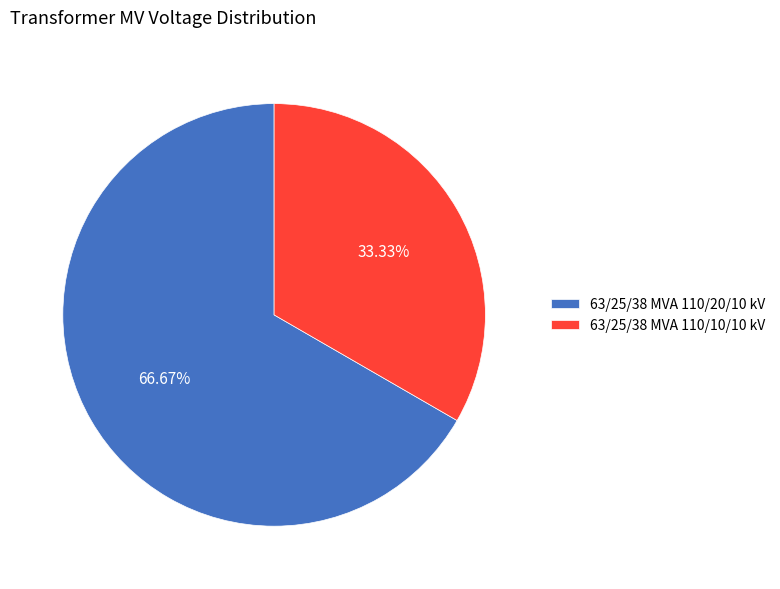

Rank the categories by value from lowest to highest.

63/25/38 MVA 110/10/10 kV, 63/25/38 MVA 110/20/10 kV